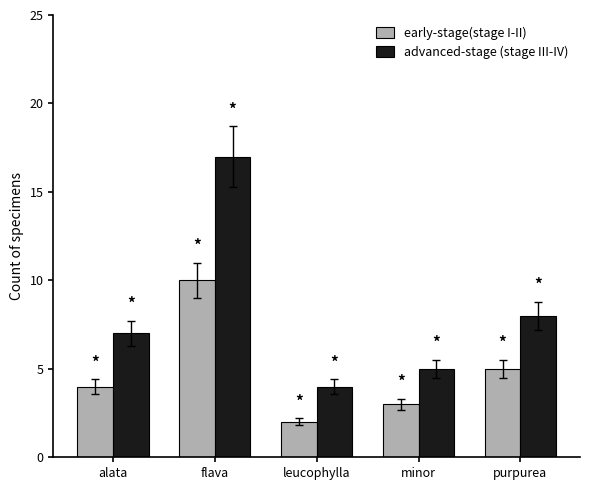

Reading left to right, what are all the values shown in this chart?

early-stage(stage I-II): 4	10	2	3	5
advanced-stage (stage III-IV): 7	17	4	5	8